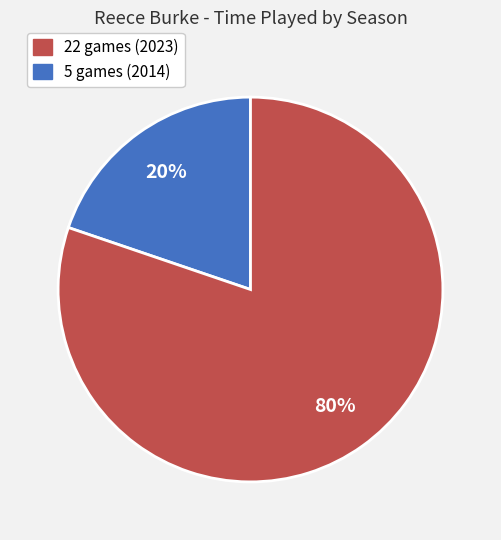

Is there any slice that represents more than half of the pie?

Yes